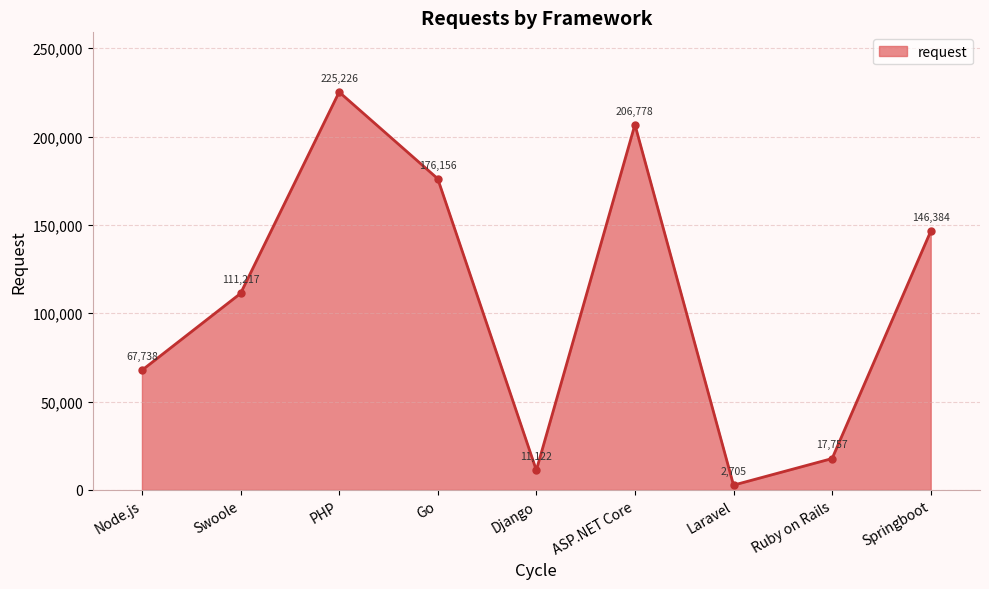

Between PHP and Springboot, which is larger?

PHP